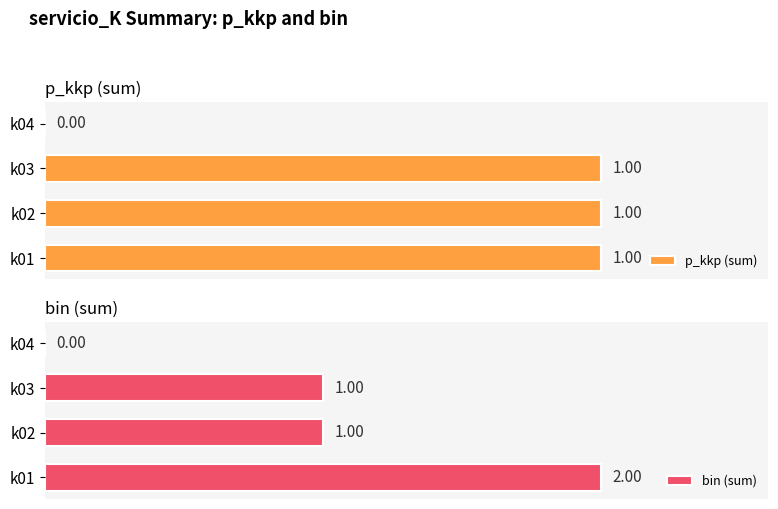

Reading left to right, what are all the values shown in this chart?

p_kkp (sum): 1	1	1	0
bin (sum): 2	1	1	0